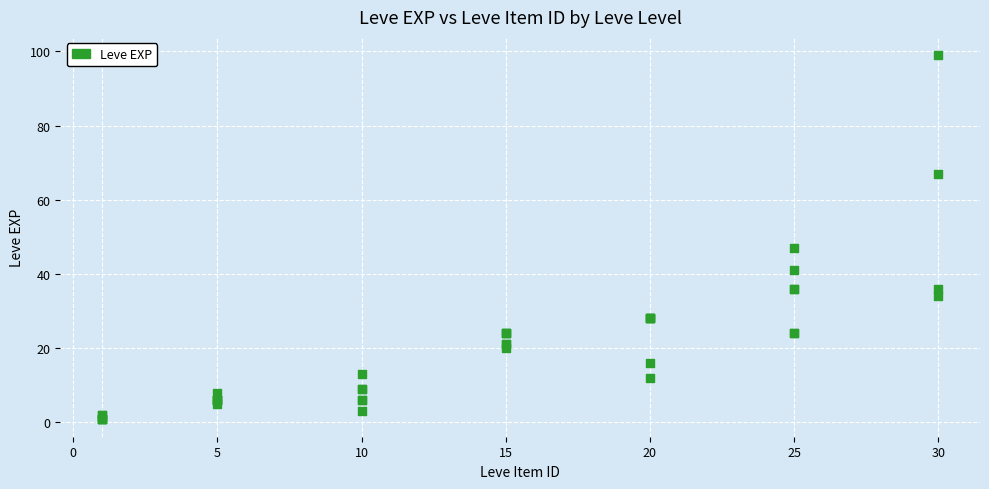

What Y value in the scatter plot is closest to 50?

47